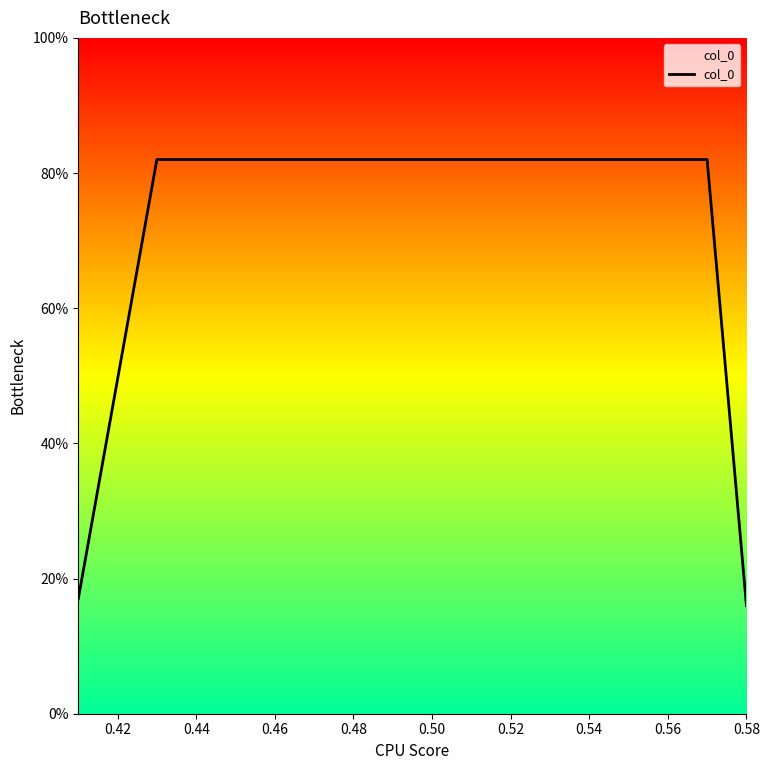

What is the average value?

0.5